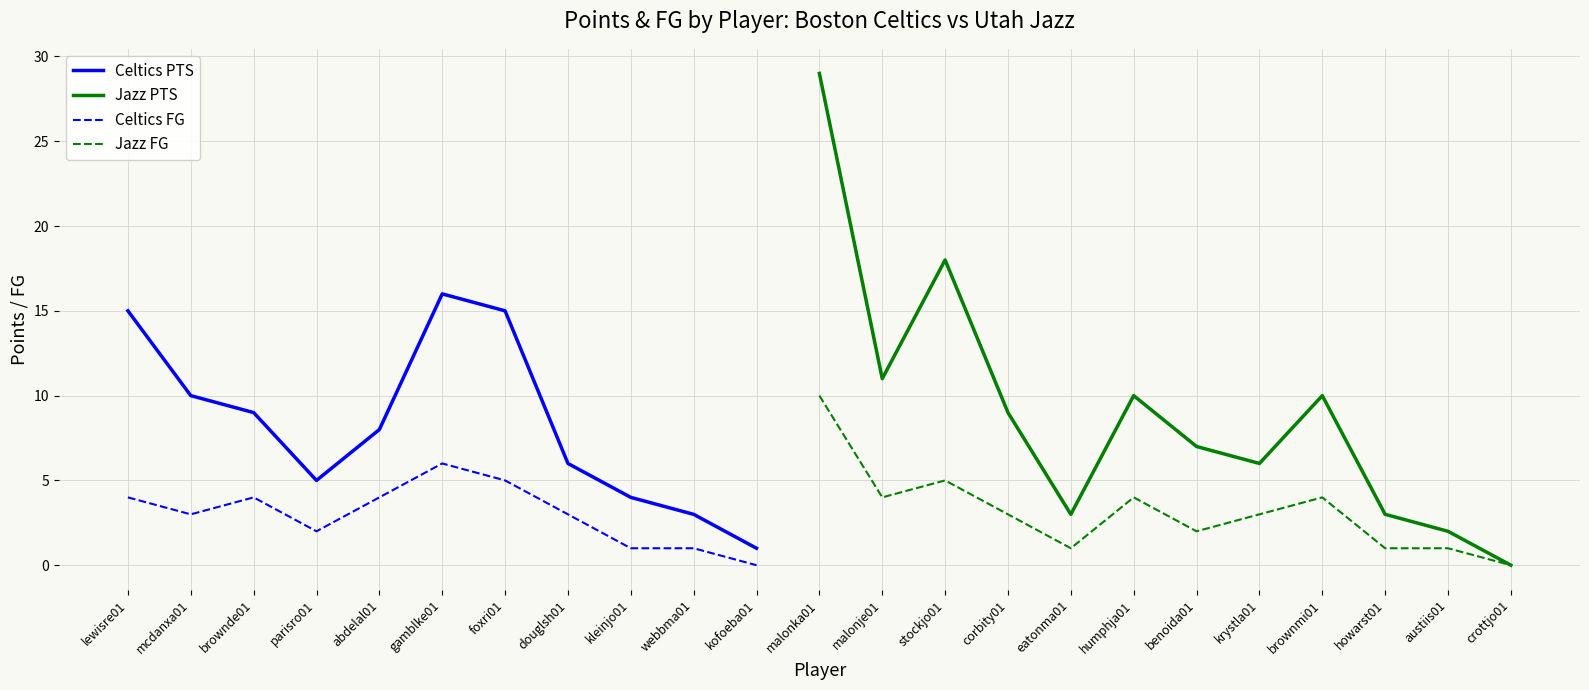

How many interior local peaks does the PTS series have?

5